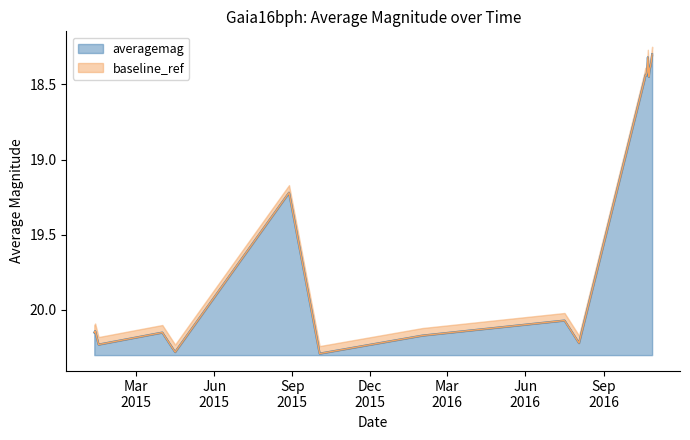

At which category does the chart reach its minimum across all series?

2016-10-28